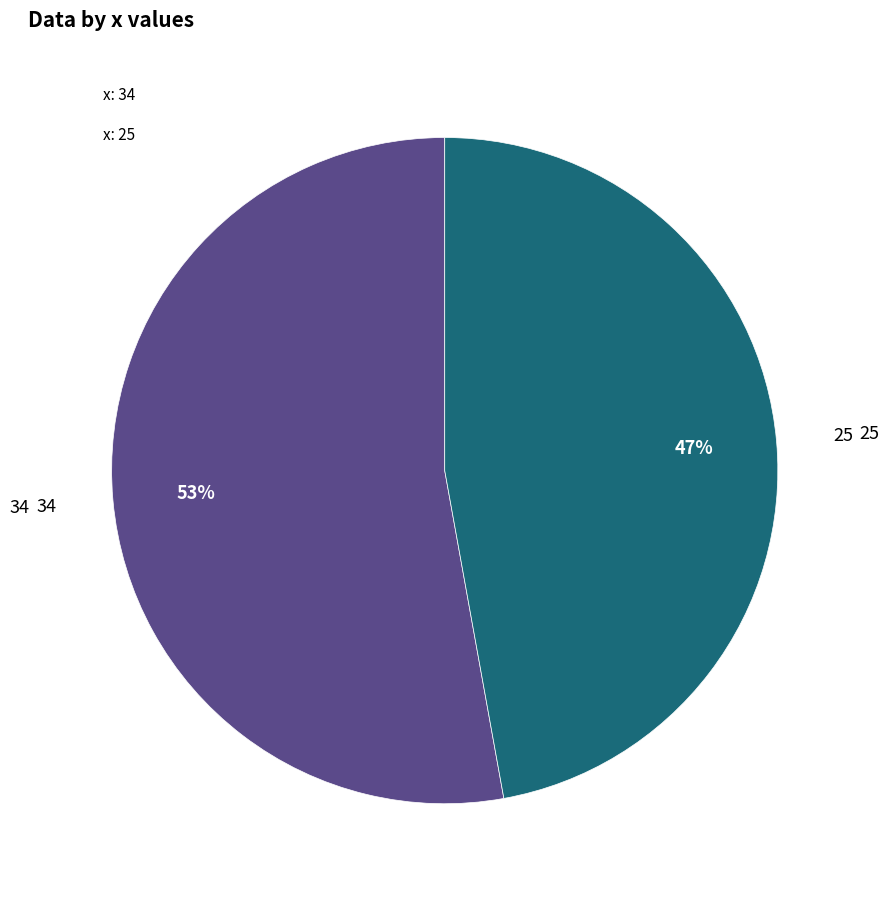

Is there any slice that represents more than half of the pie?

Yes